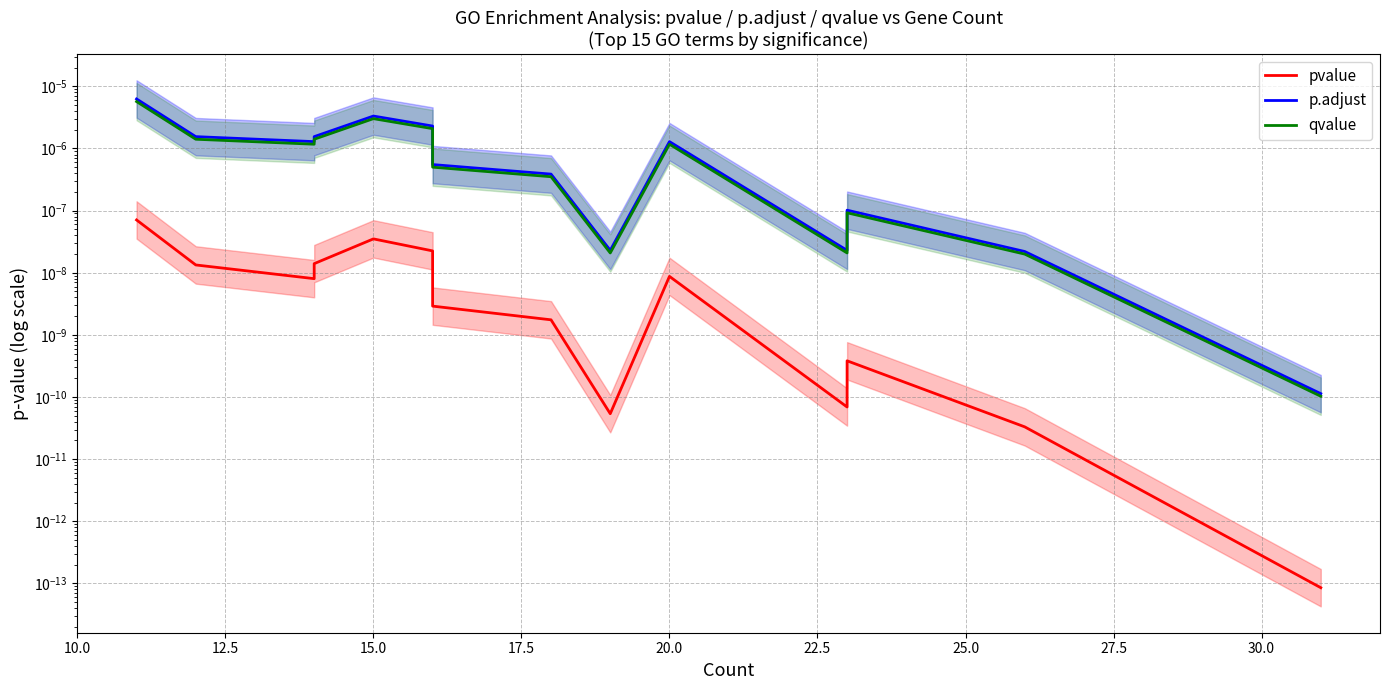

What are all the series names shown in the legend?

pvalue, p.adjust, qvalue